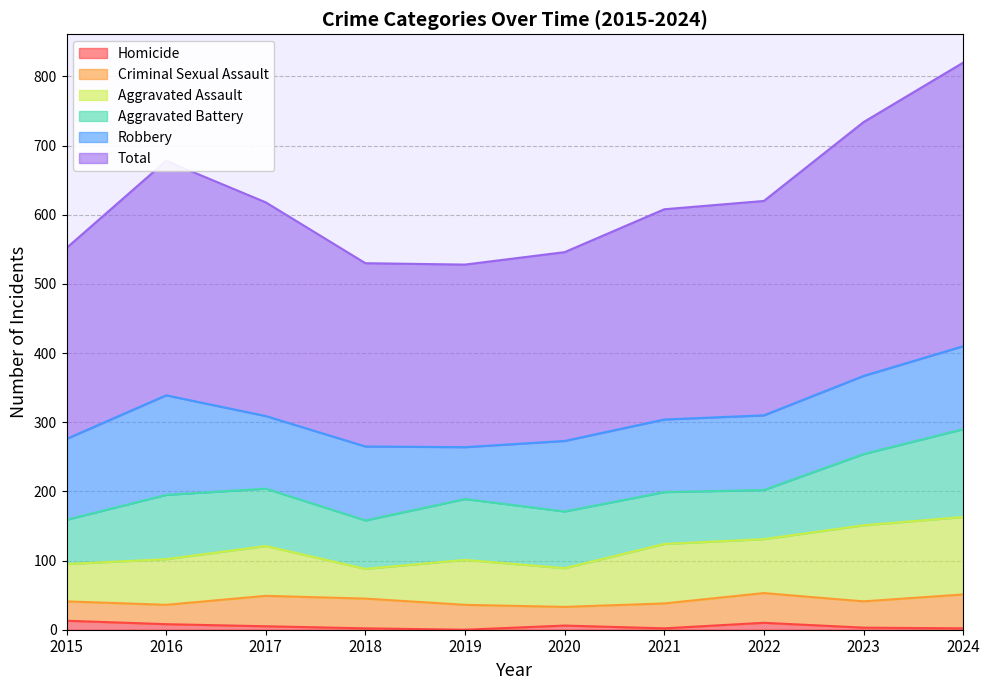

At 2022, list the series in order from largest to smallest.

Total, Robbery, Aggravated Assault, Aggravated Battery, Criminal Sexual Assault, Homicide